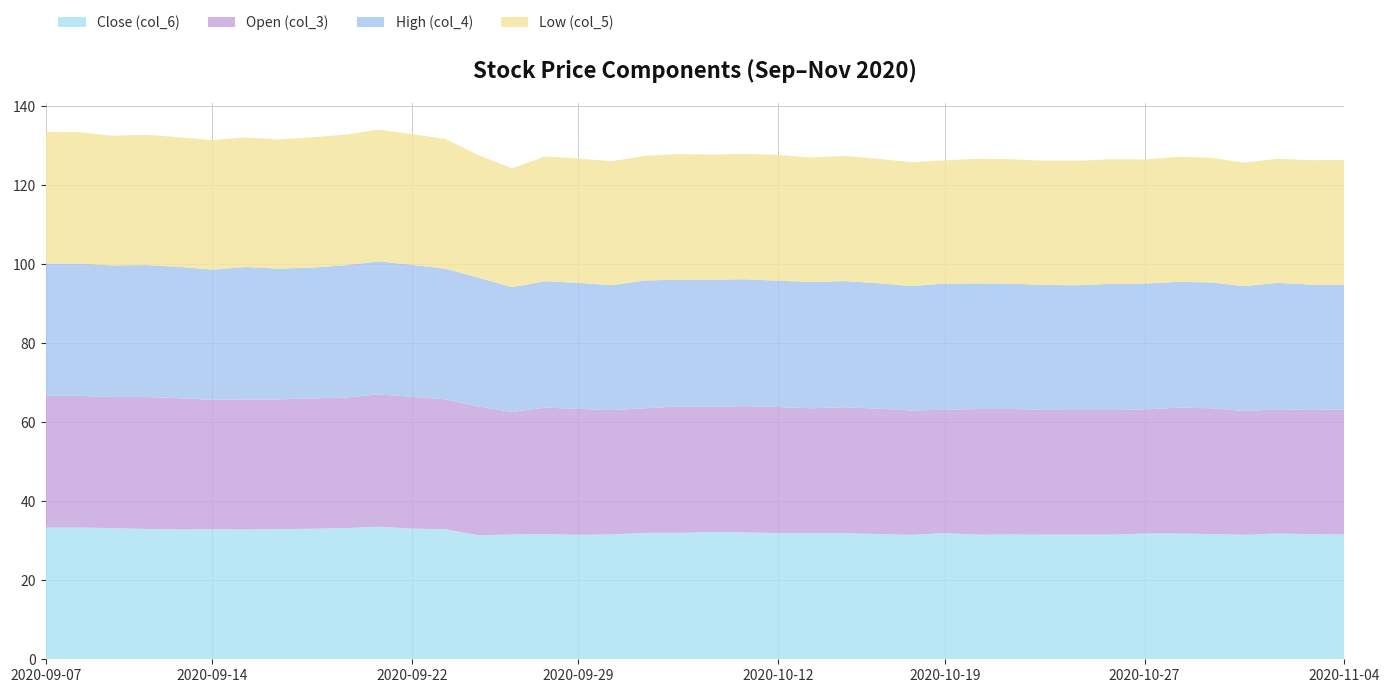

Reading right to left, what are all the values shown in this chart?

Close (col_6): 31.6	31.6	31.9	31.5	31.7	31.9	31.9	31.6	31.6	31.6	31.6	31.6	31.9	31.5	31.7	31.9	31.9	31.9	32.1	32.2	32.0	32.0	31.6	31.5	31.7	31.6	31.4	32.9	33.1	33.5	33.2	33.0	33.0	32.9	32.9	32.9	33.0	33.2	33.4	33.4
Open (col_3): 31.6	31.5	31.4	31.4	31.9	31.9	31.4	31.6	31.6	31.6	31.8	31.8	31.2	31.5	31.8	31.9	31.6	31.9	32.0	31.7	32.0	31.6	31.5	31.9	32.0	31.0	32.6	32.9	33.4	33.5	33.0	33.0	32.9	33.0	32.8	33.2	33.4	33.2	33.4	33.4
High (col_4): 31.6	31.7	32.0	31.6	31.9	31.9	31.9	31.9	31.6	31.6	31.8	31.8	31.9	31.5	31.8	31.9	31.9	32.0	32.1	32.2	32.1	32.4	31.6	31.9	32.0	31.6	32.6	33.1	33.4	33.7	33.5	33.1	33.1	33.5	33.0	33.2	33.4	33.3	33.5	33.5
Low (col_5): 31.6	31.5	31.4	31.3	31.6	31.6	31.4	31.6	31.5	31.4	31.5	31.6	31.2	31.4	31.5	31.7	31.5	31.9	31.8	31.7	31.8	31.6	31.4	31.4	31.6	30.1	31.0	32.9	33.1	33.4	33.0	33.0	32.7	32.8	32.8	32.8	33.0	32.9	33.3	33.4